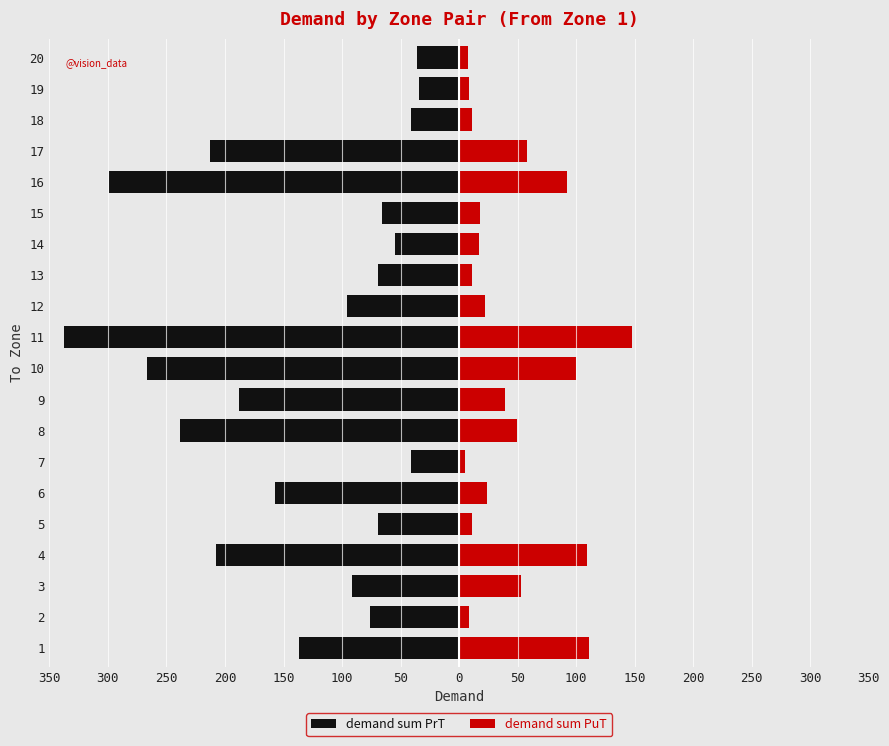

What is the difference between the maximum and minimum values in the demand sum PuT series?

143.3